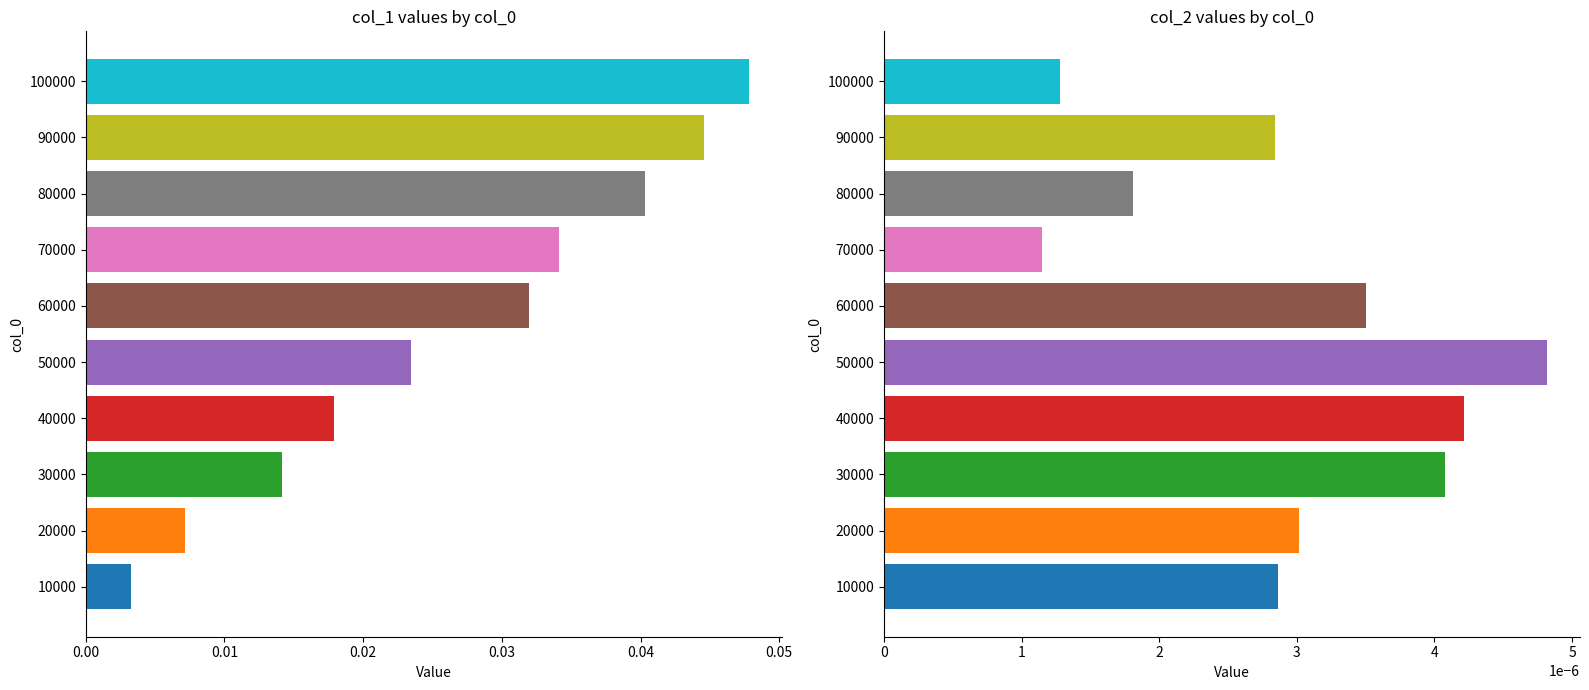

List the series in order of their peak value, highest first.

col_1, col_2